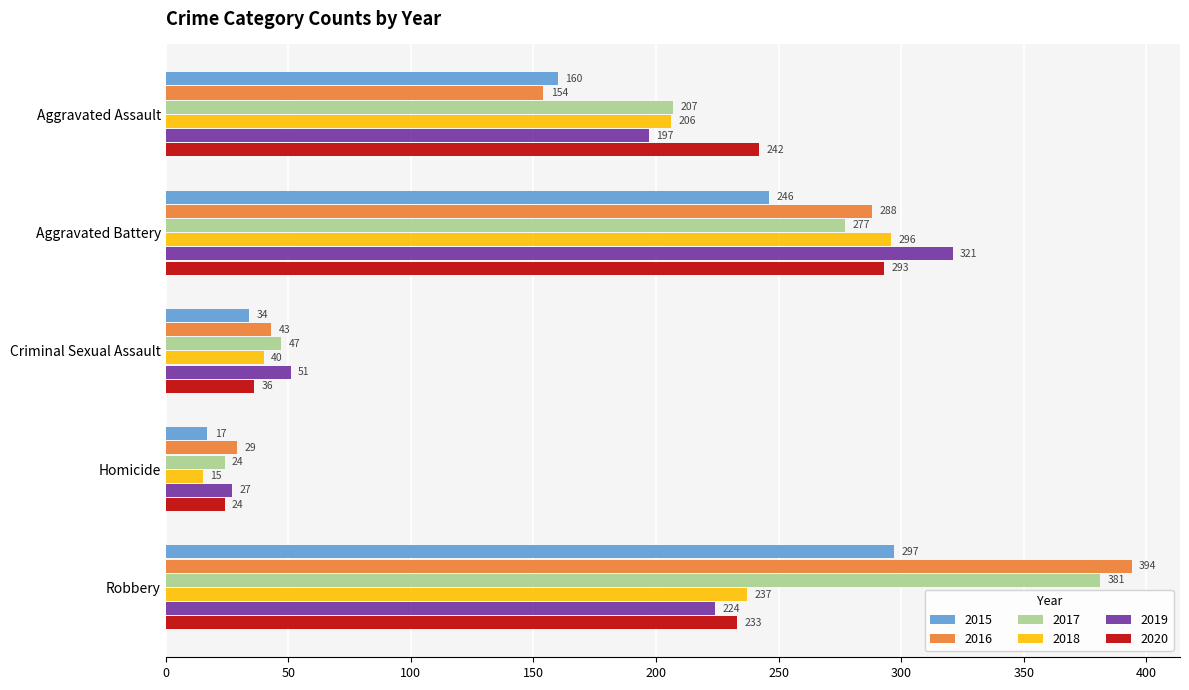

Which label corresponds to the largest value in the chart?

Robbery